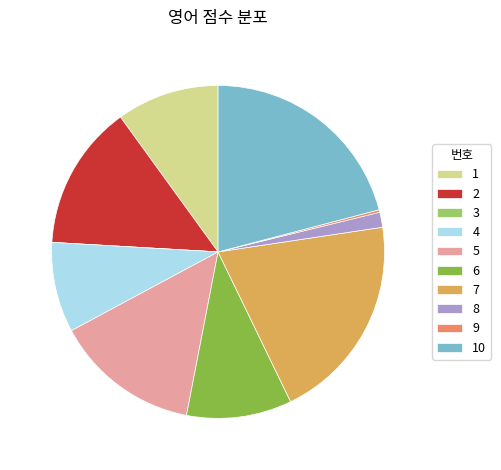

What is the largest slice in the pie chart?

10